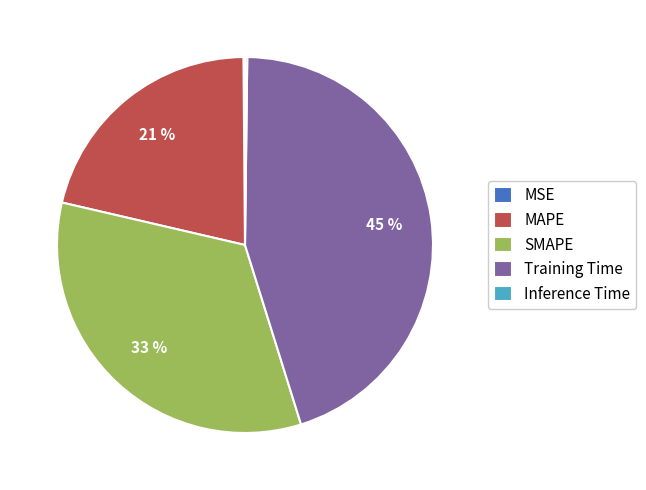

To the nearest percent, what is the difference between the largest and smallest slice percentages?

45%